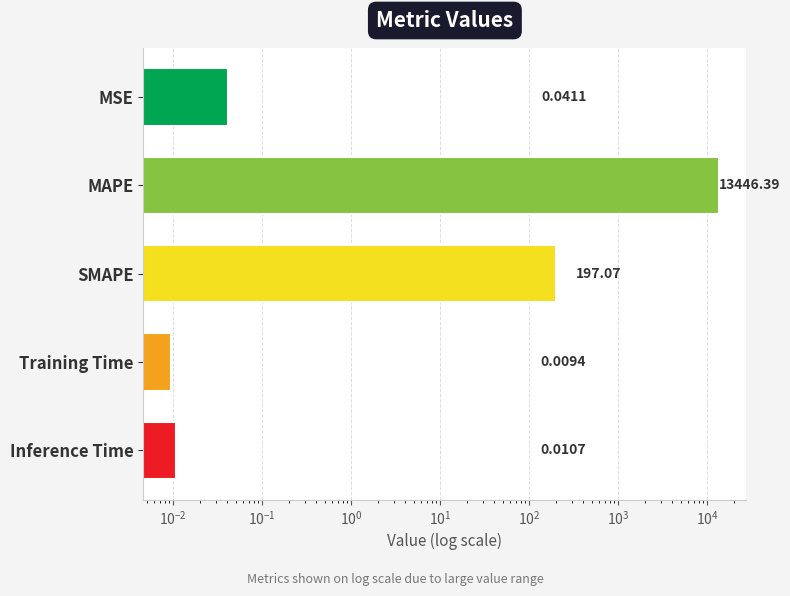

What is the difference between the maximum and minimum values?

13446.4